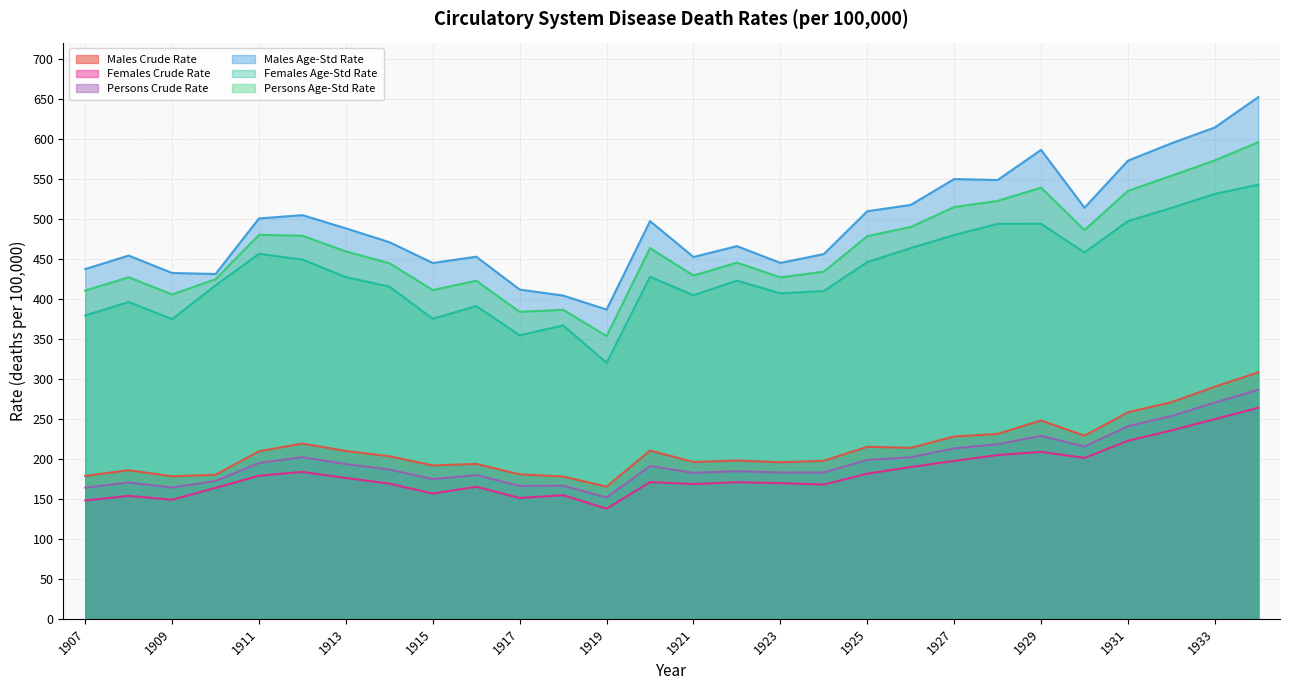

What is the average value of the Males Age-Std Rate series?

492.5